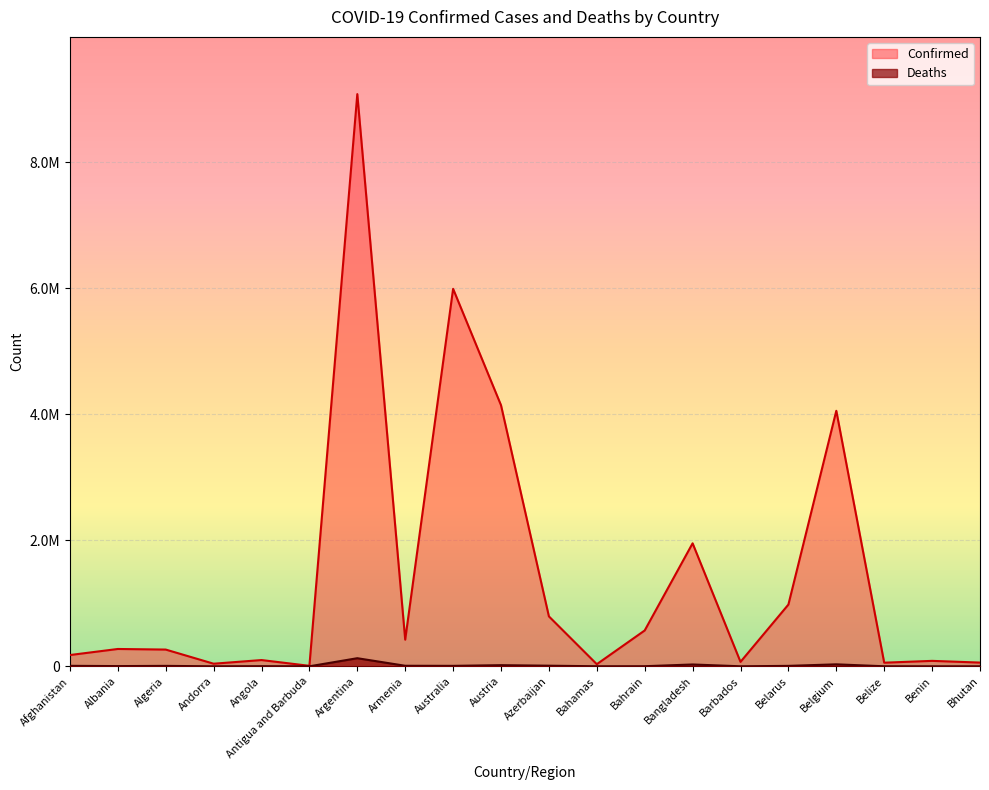

Between Afghanistan and Algeria, which series saw the biggest shift?

Confirmed